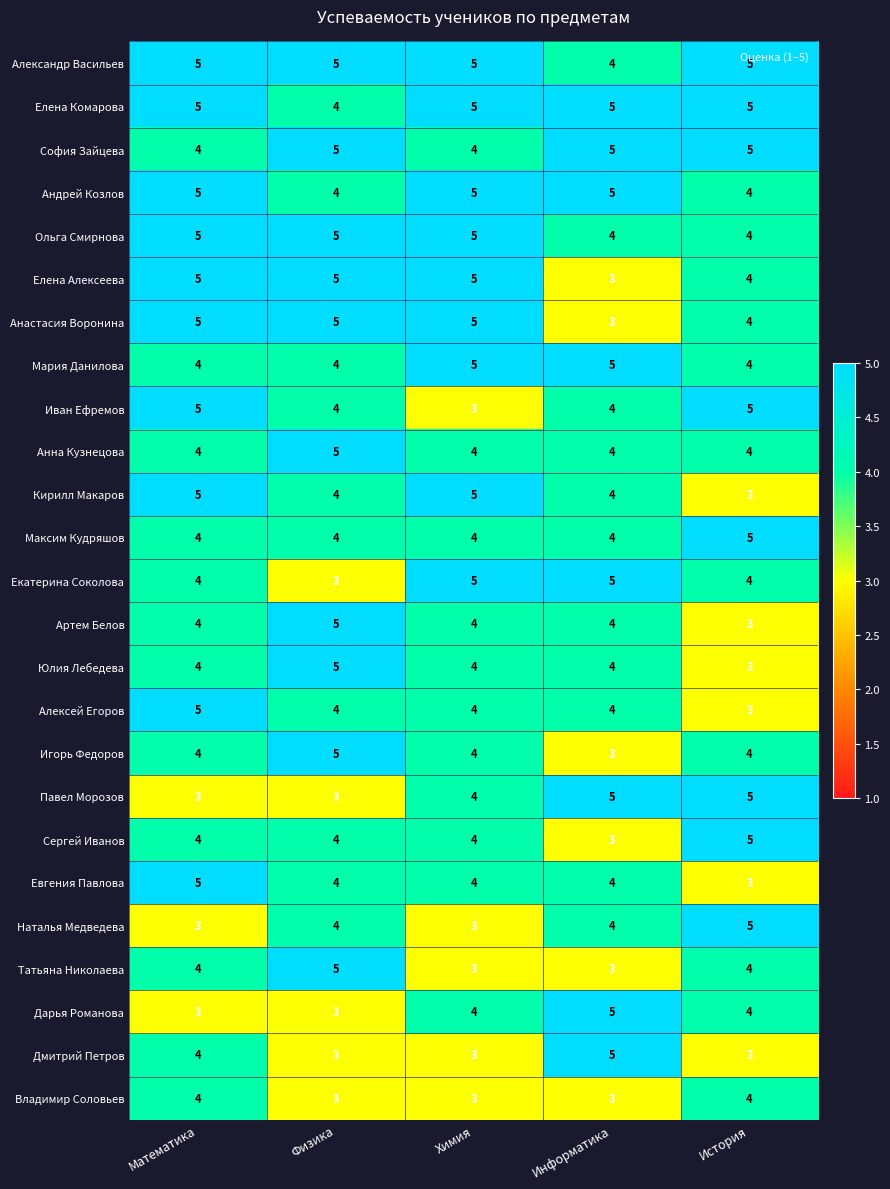

At which label is Елена Комарова closest to 4?

Физика